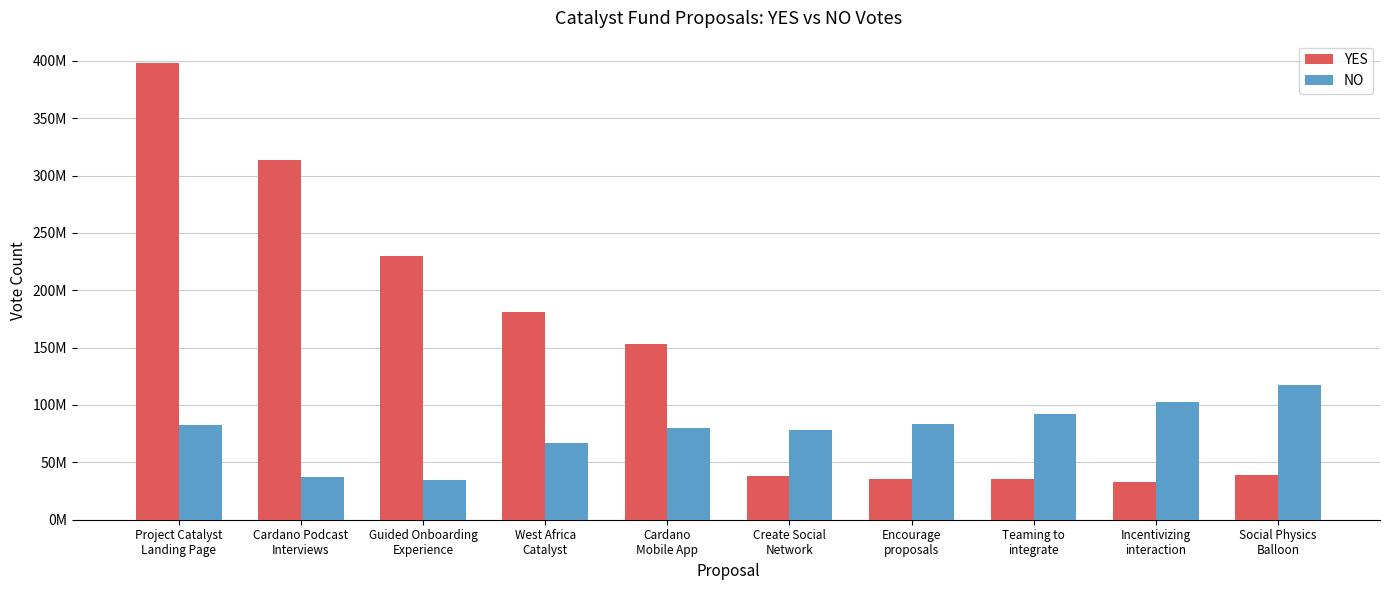

Reading right to left, extract all data points from this chart.

YES: Social Physics
Balloon=38961948	Incentivizing
interaction=32946796	Teaming to
integrate=35255140	Encourage
proposals=35271272	Create Social
Network=37934152	Cardano
Mobile App=152749263	West Africa
Catalyst=180638556	Guided Onboarding
Experience=229427814	Cardano Podcast
Interviews=313456402	Project Catalyst
Landing Page=397649907
NO: Social Physics
Balloon=117537917	Incentivizing
interaction=102415363	Teaming to
integrate=92098335	Encourage
proposals=83536140	Create Social
Network=78198508	Cardano
Mobile App=80146878	West Africa
Catalyst=66965172	Guided Onboarding
Experience=34741985	Cardano Podcast
Interviews=37106872	Project Catalyst
Landing Page=82363970